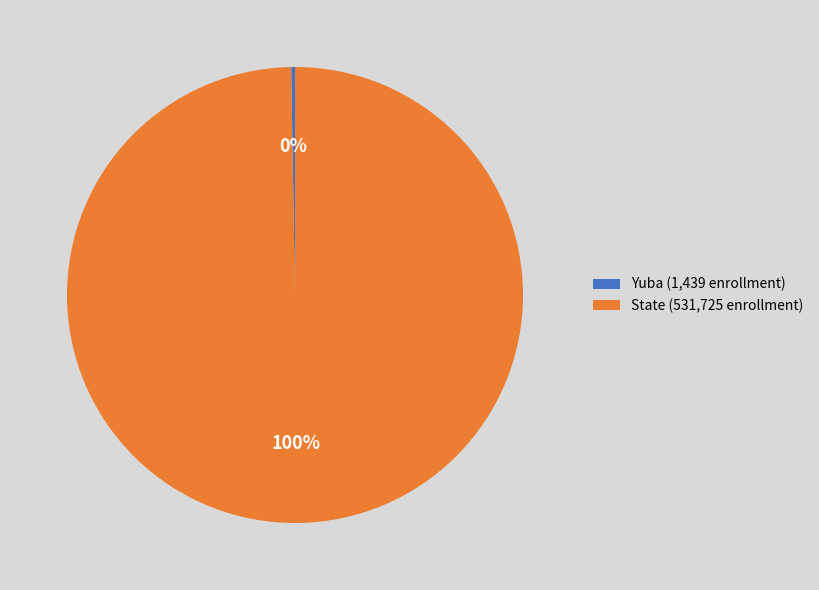

Is it true that State (531,725 enrollment) is 100% of the pie?

True